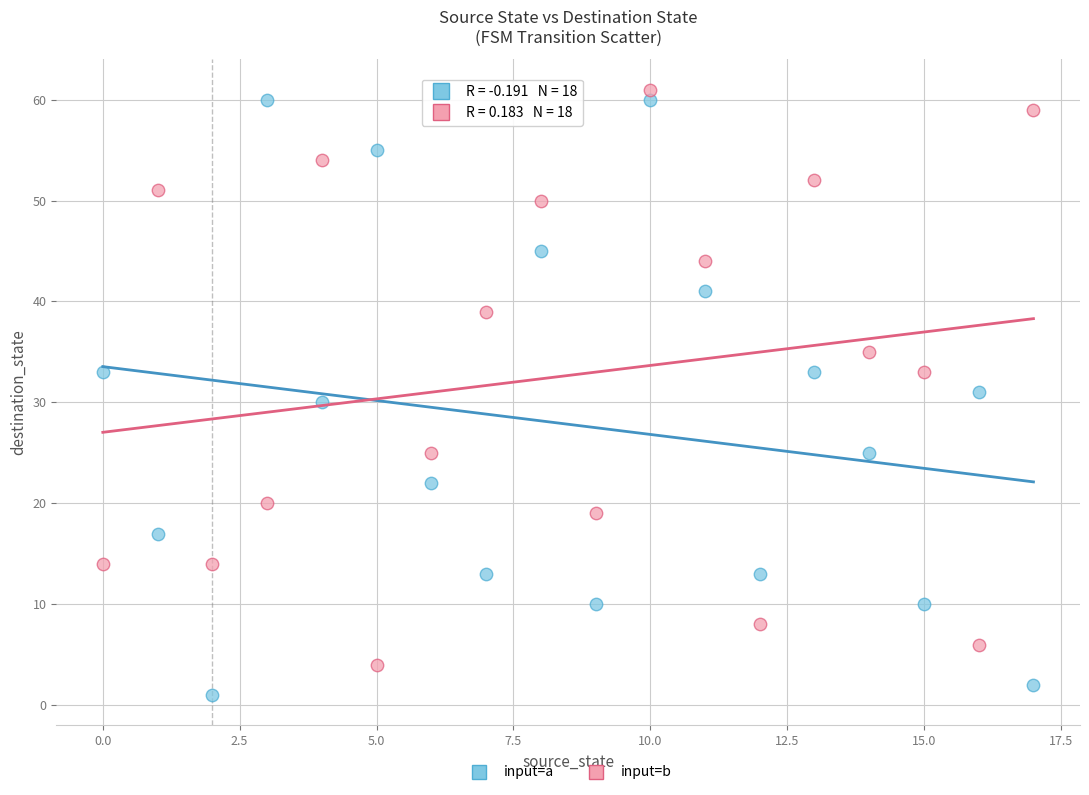

Which series has the largest Y range (max minus min)?

input=a